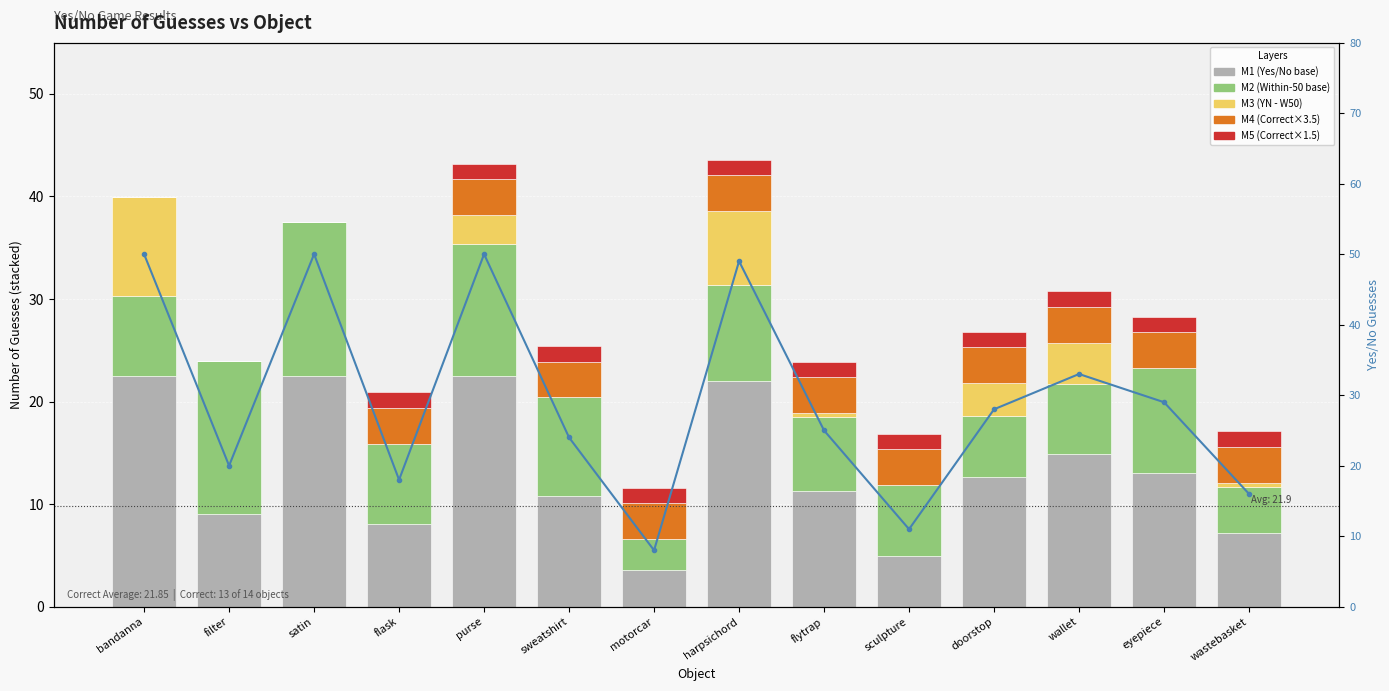

Reading left to right, list all the values displayed in this chart.

M1: 22.5	9.0	22.5	8.1	22.5	10.8	3.6	22.1	11.2	5.0	12.6	14.8	13.1	7.2
M2: 7.8	15.0	15.0	7.8	12.9	9.6	3.0	9.3	7.2	6.9	6.0	6.9	10.2	4.5
M3: 9.6	0.0	0.0	0.0	2.8	0.0	0.0	7.2	0.4	0.0	3.2	4.0	0.0	0.4
M4: 0.0	0.0	0.0	3.5	3.5	3.5	3.5	3.5	3.5	3.5	3.5	3.5	3.5	3.5
M5: 0.0	0.0	0.0	1.5	1.5	1.5	1.5	1.5	1.5	1.5	1.5	1.5	1.5	1.5
Total Yes/No Guesses: 50.0	20.0	50.0	18.0	50.0	24.0	8.0	49.0	25.0	11.0	28.0	33.0	29.0	16.0